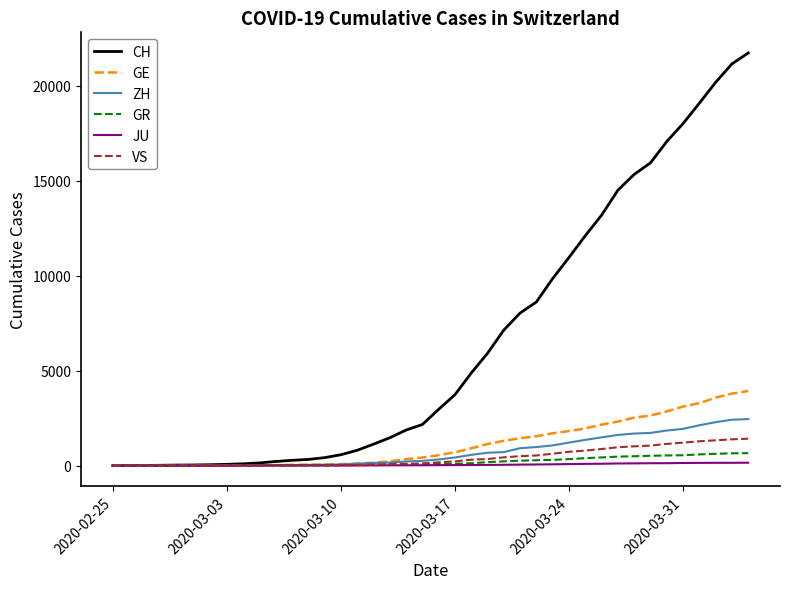

What is the maximum value shown in the chart?

21728